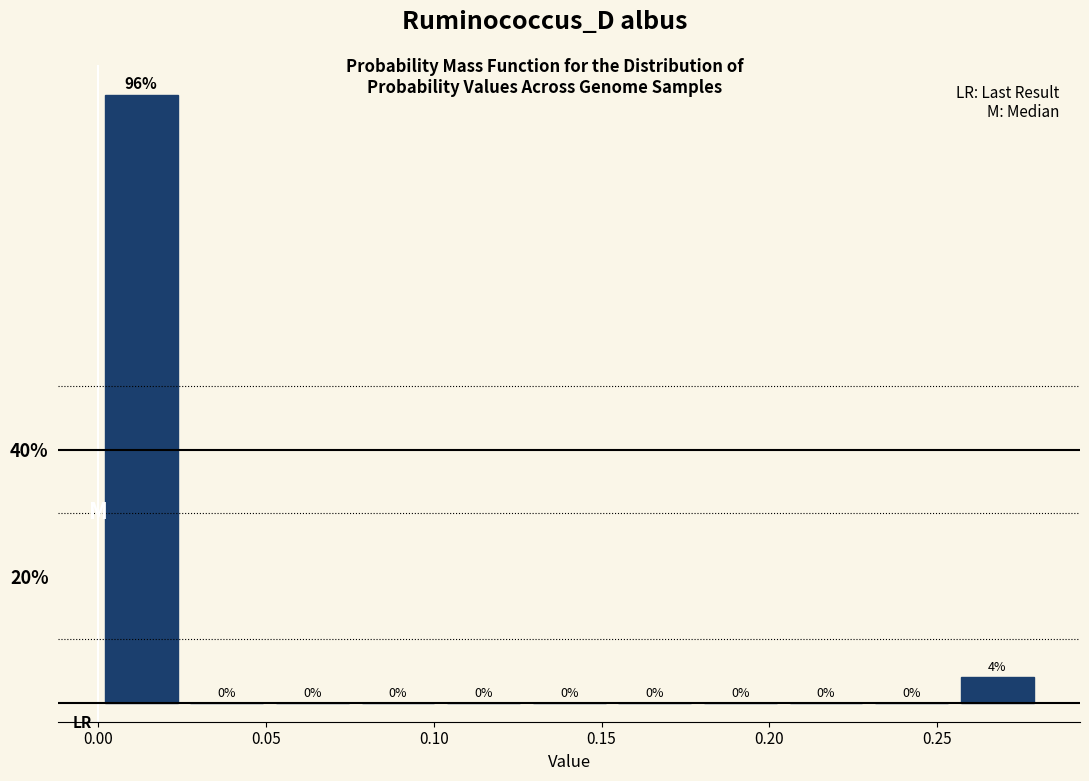

Which range on the x-axis has the tallest bar?

0.000 to 0.025